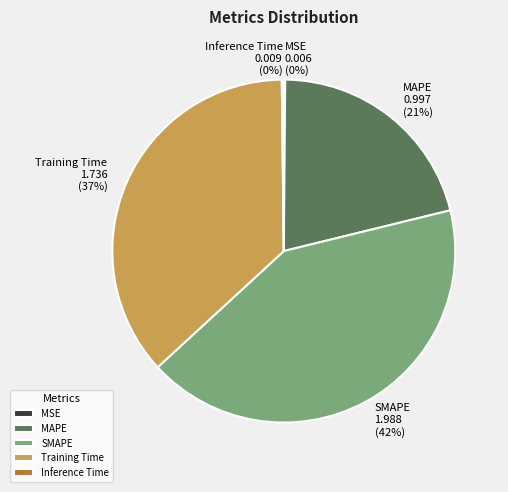

Does any single category account for the majority?

No